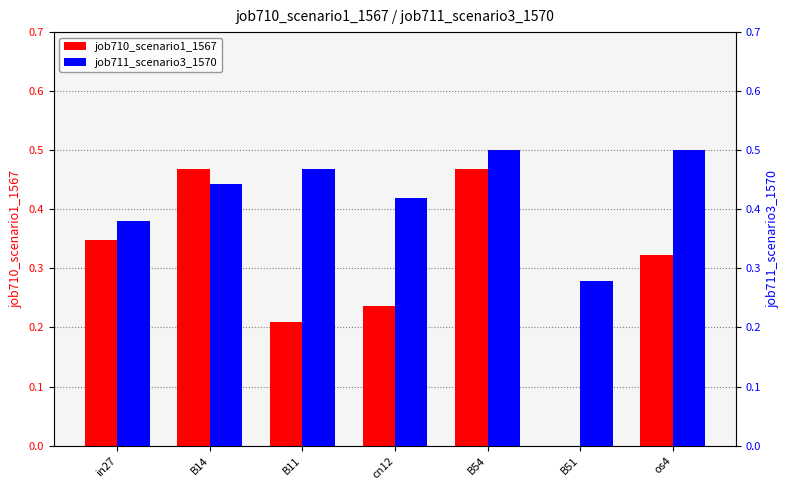

How many groups of bars are there?

7